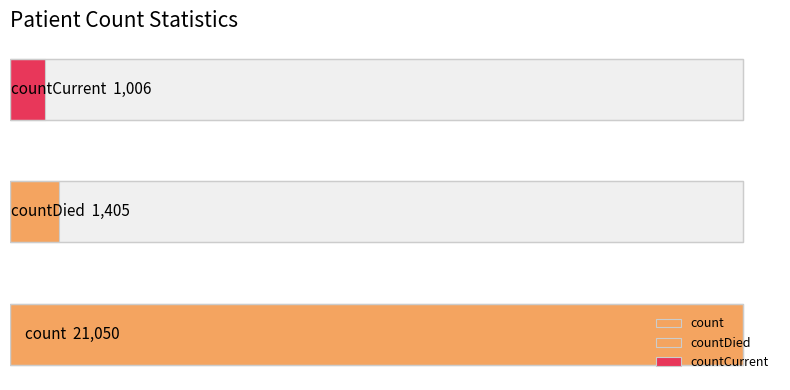

What is the label of the 3rd bar from the right?

countDied